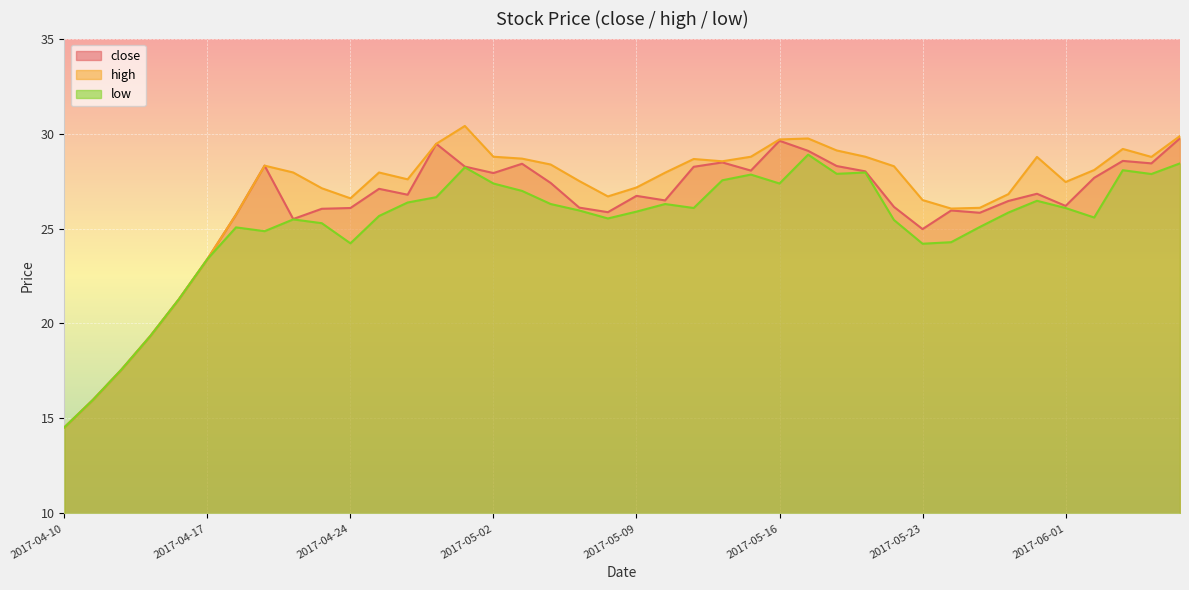

Which category has the lowest value across all series?

2017-04-10